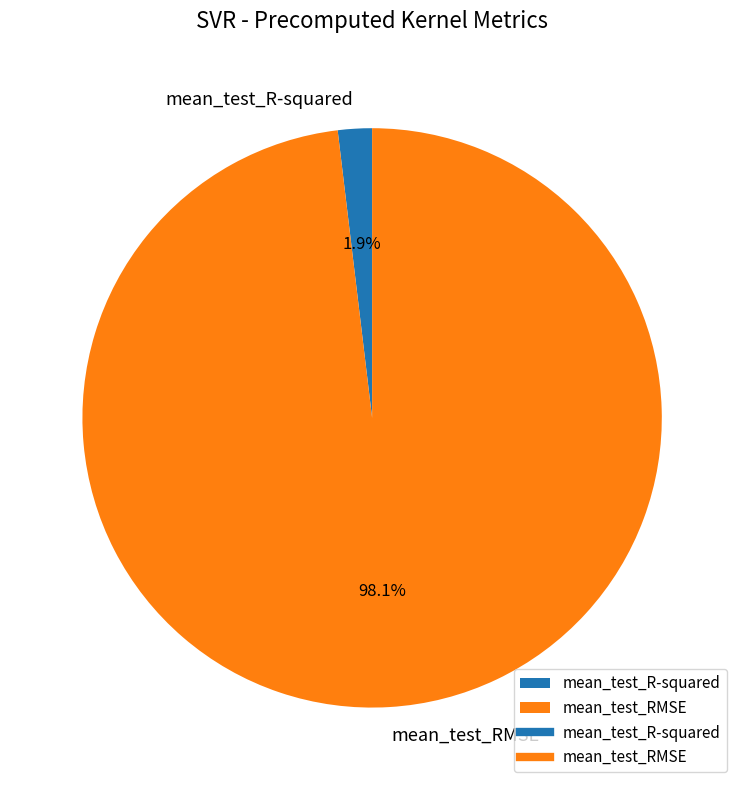

True or false: mean_test_RMSE accounts for 98% of the total.

True